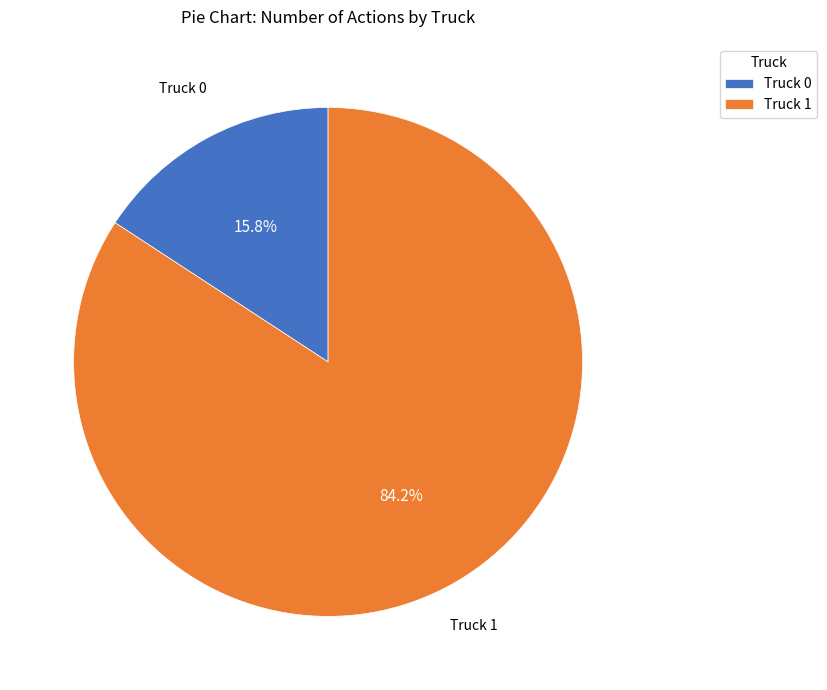

How many segments does this pie chart have?

2